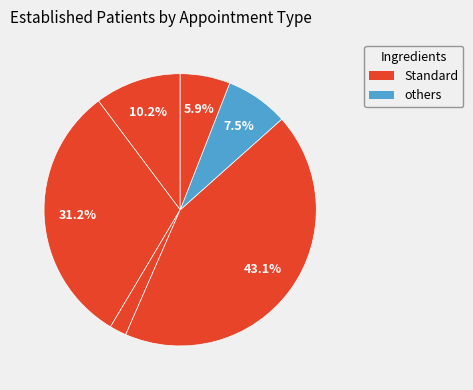

To the nearest percent, what is the average slice percentage?

17%